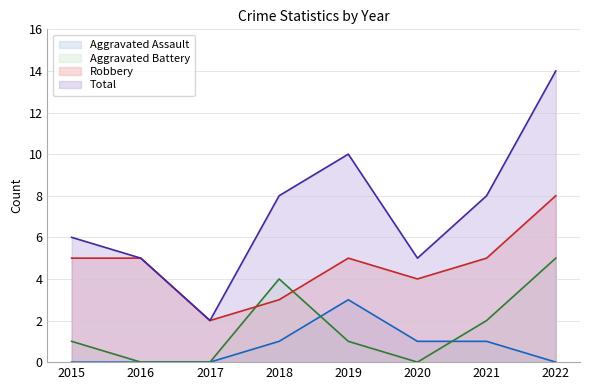

Between 2015 and 2017, which series saw the biggest shift?

Total